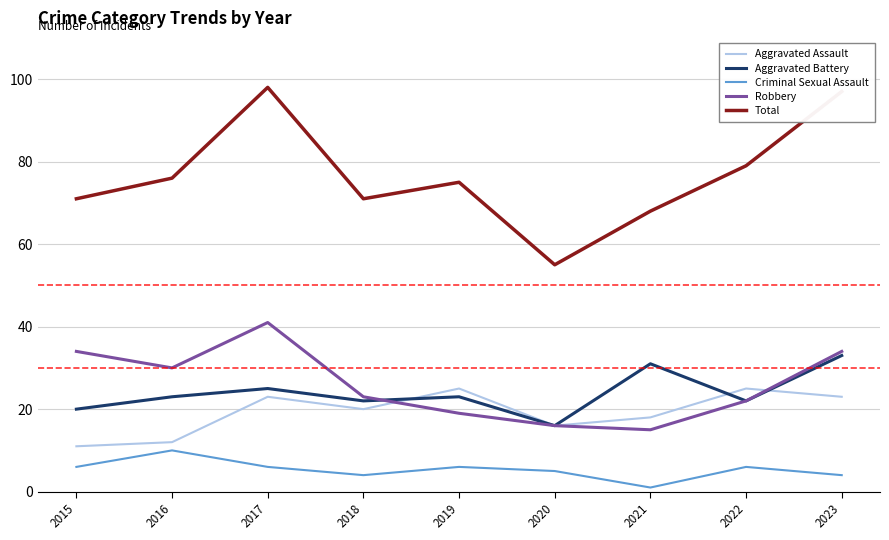

At 2019, list the series in order from largest to smallest.

Total, Aggravated Assault, Aggravated Battery, Robbery, Criminal Sexual Assault